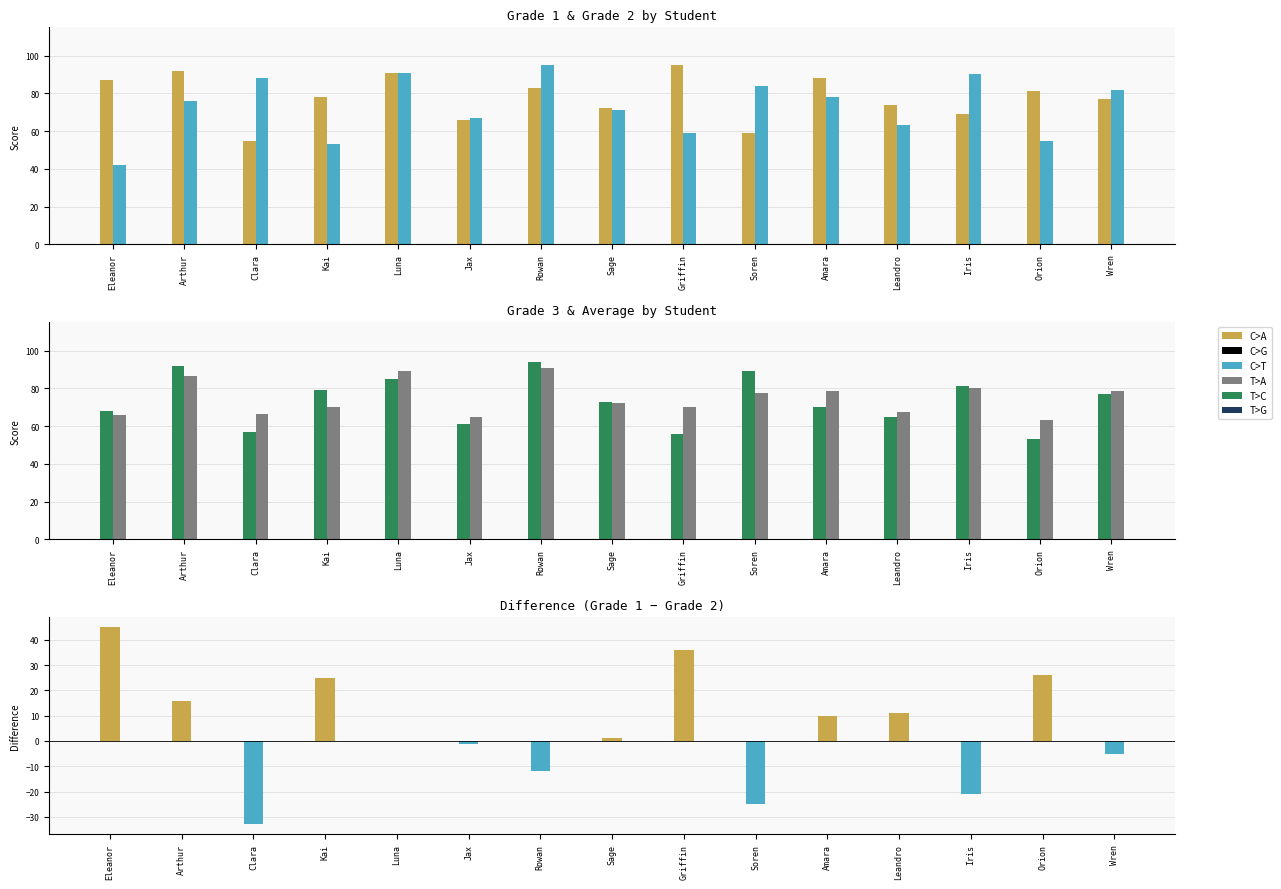

Is the value of Average at Leandro greater than the value of Grade 1 - Grade 2 at Soren?

Yes